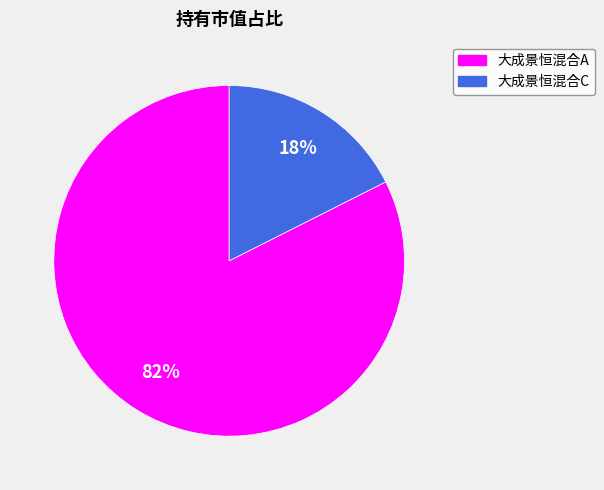

Do 大成景恒混合A and 大成景恒混合C together represent more than half of the pie?

Yes